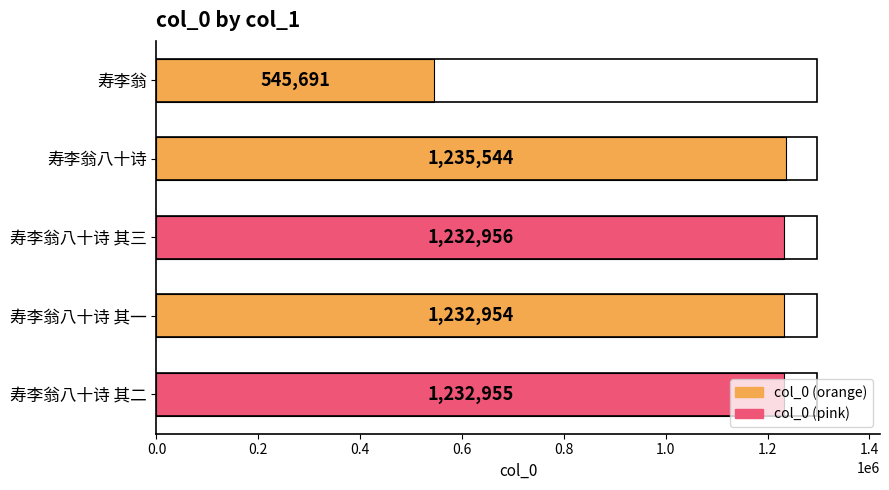

Which has a higher value, 寿李翁八十诗 其二 or 寿李翁八十诗 其一?

寿李翁八十诗 其二